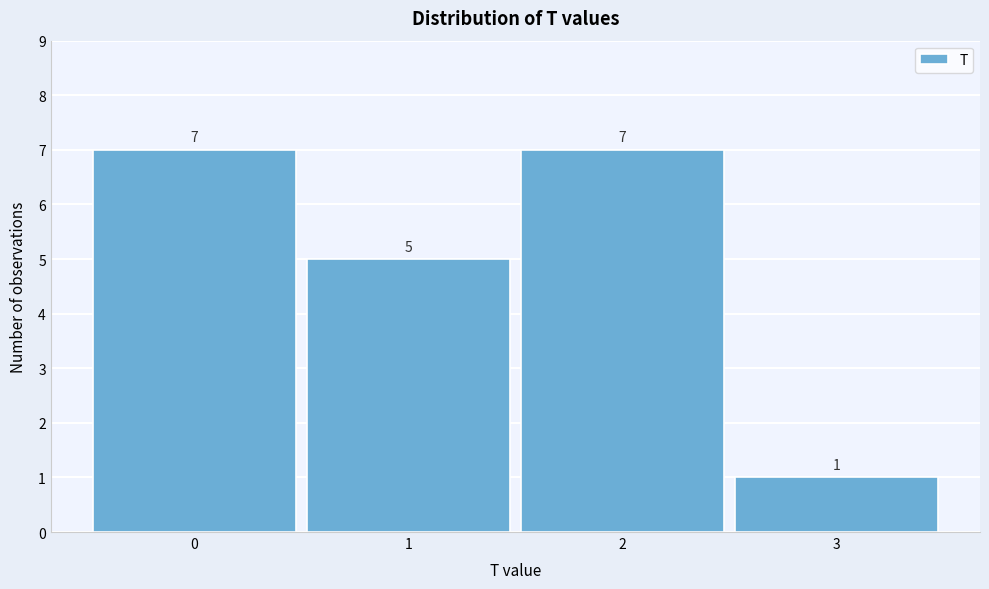

Reading right to left, list all the values displayed in this chart.

3=1	2=7	1=5	0=7